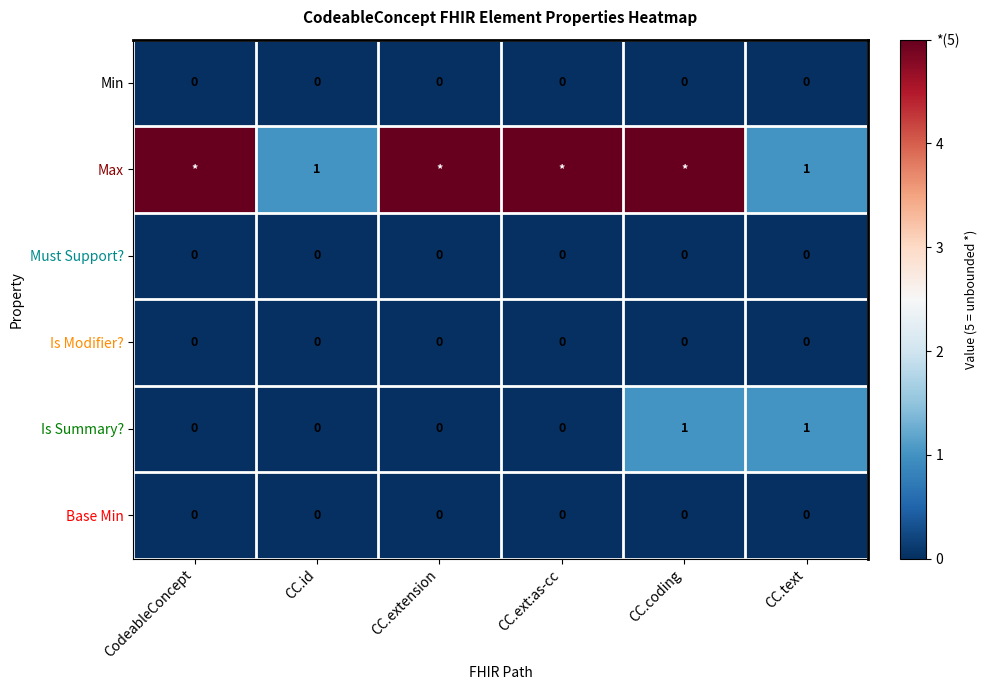

At how many categories does at least one series exceed 0?

6